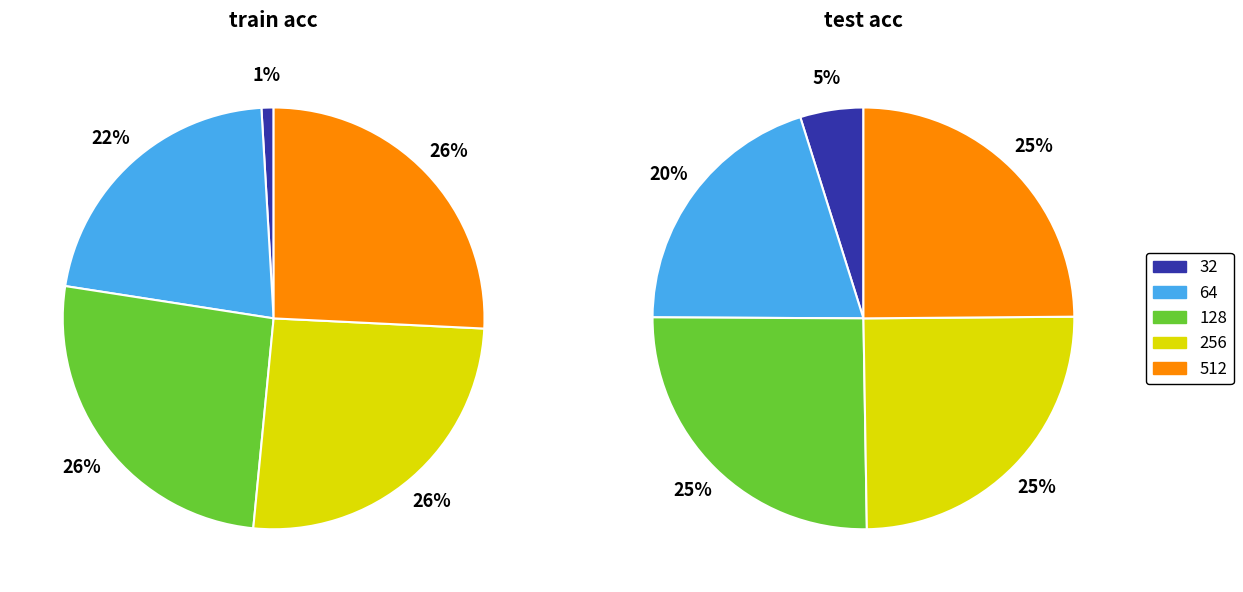

What is the largest slice in the pie chart?

128